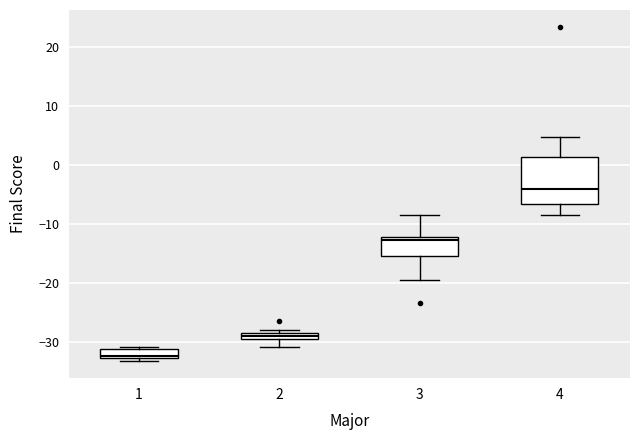

Where does the median line of the box at x = 1 sit on the y-axis? The values are not printed on the chart, so give them approximately, as read against the axis.

-32